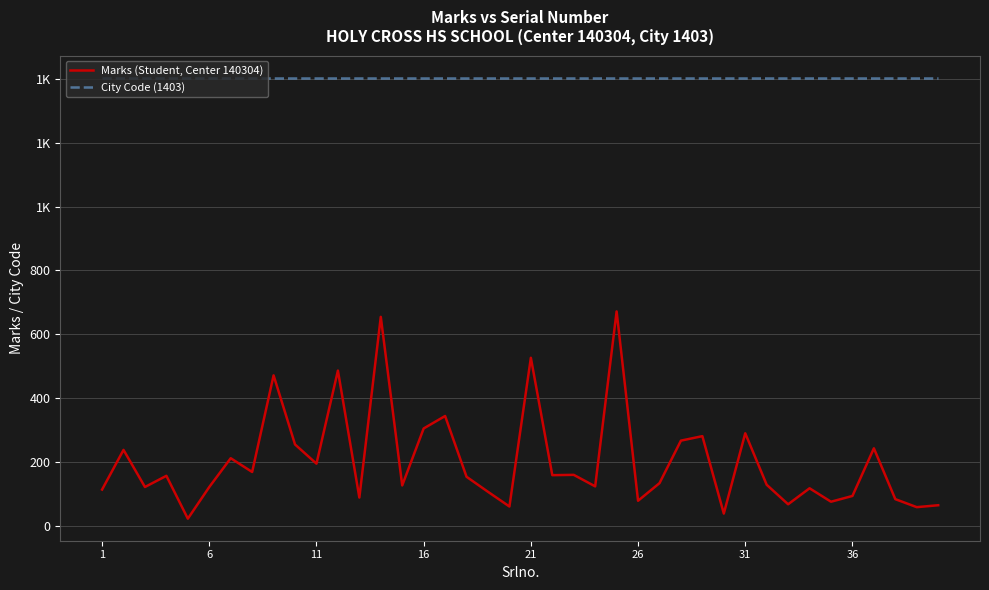

Does the chart display data point markers on the line(s)?

No